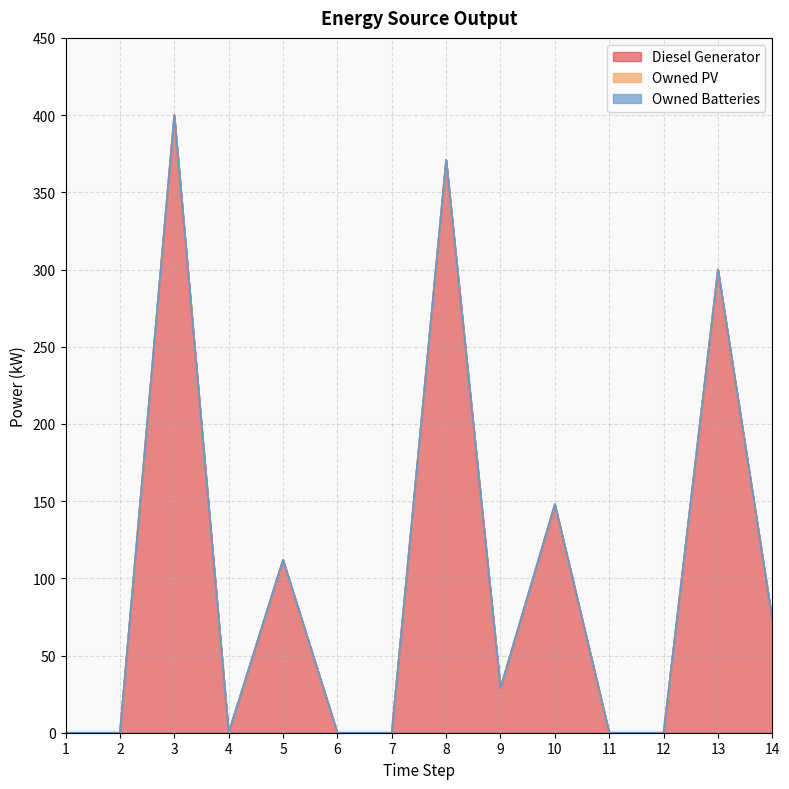

Reading left to right, extract all data points from this chart.

Diesel Generator: 0	0	400	0	112	0	0	371	29	148	0	0	300	73
Owned PV: 0	0	0	0	0	0	0	0	0	0	0	0	0	0
Owned Batteries: 0	0	0	0	0	0	0	0	0	0	0	0	0	0